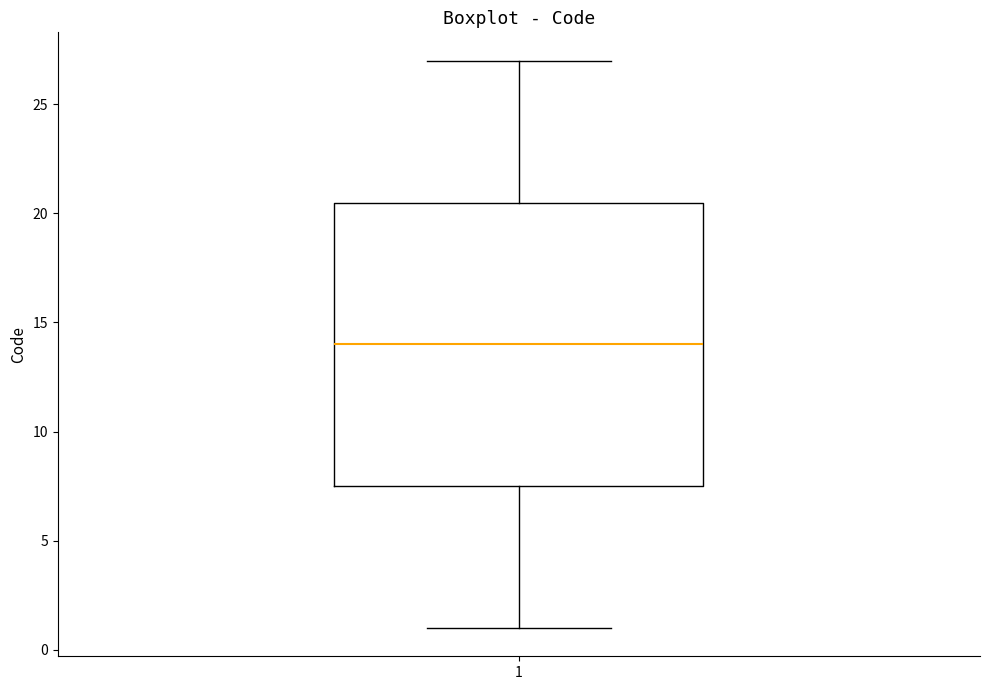

Transcribe this box plot: give where the median line is, the range the box spans, and where the two whiskers end, as read against the y-axis. The values are not printed on the chart, so give them approximately, as read against the axis.

median 14.0, box 7.5 to 20.5, whiskers 1.0 to 27.0